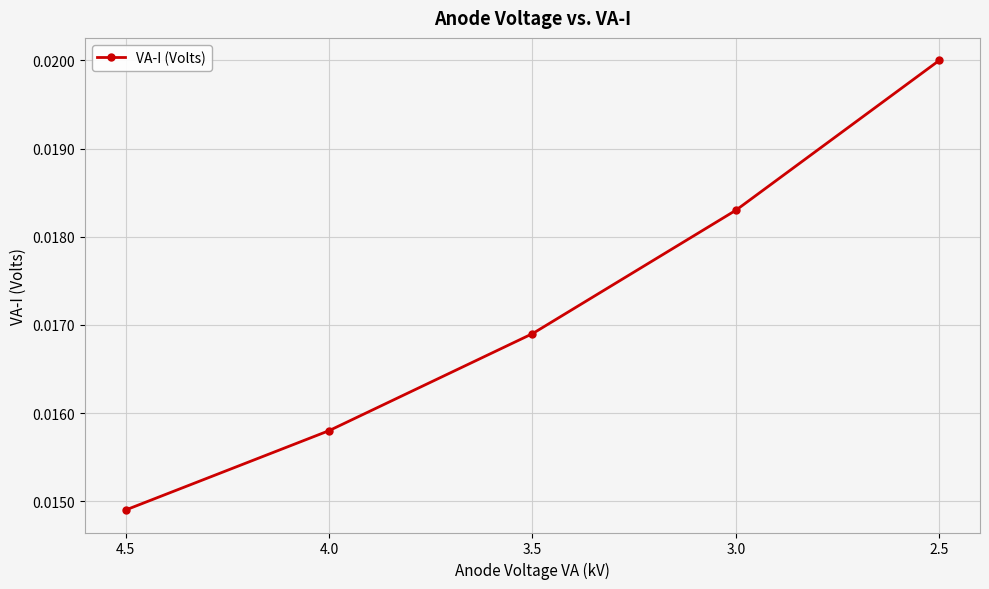

The chart shows a value of 0.0 at 3.5. True or false?

False